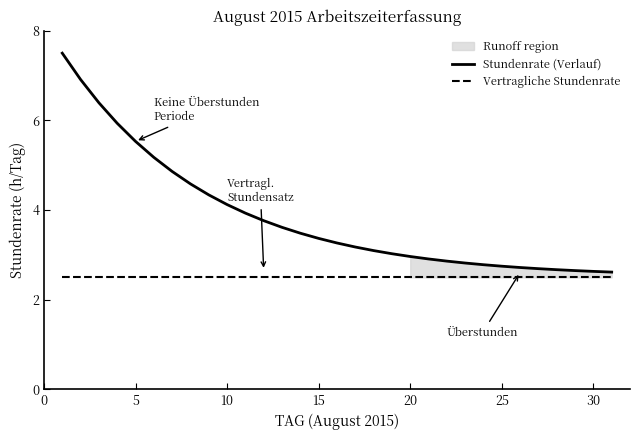

True or false: Vertragliche Stundenrate and Stundenrate (Verlauf) intersect in this chart.

False